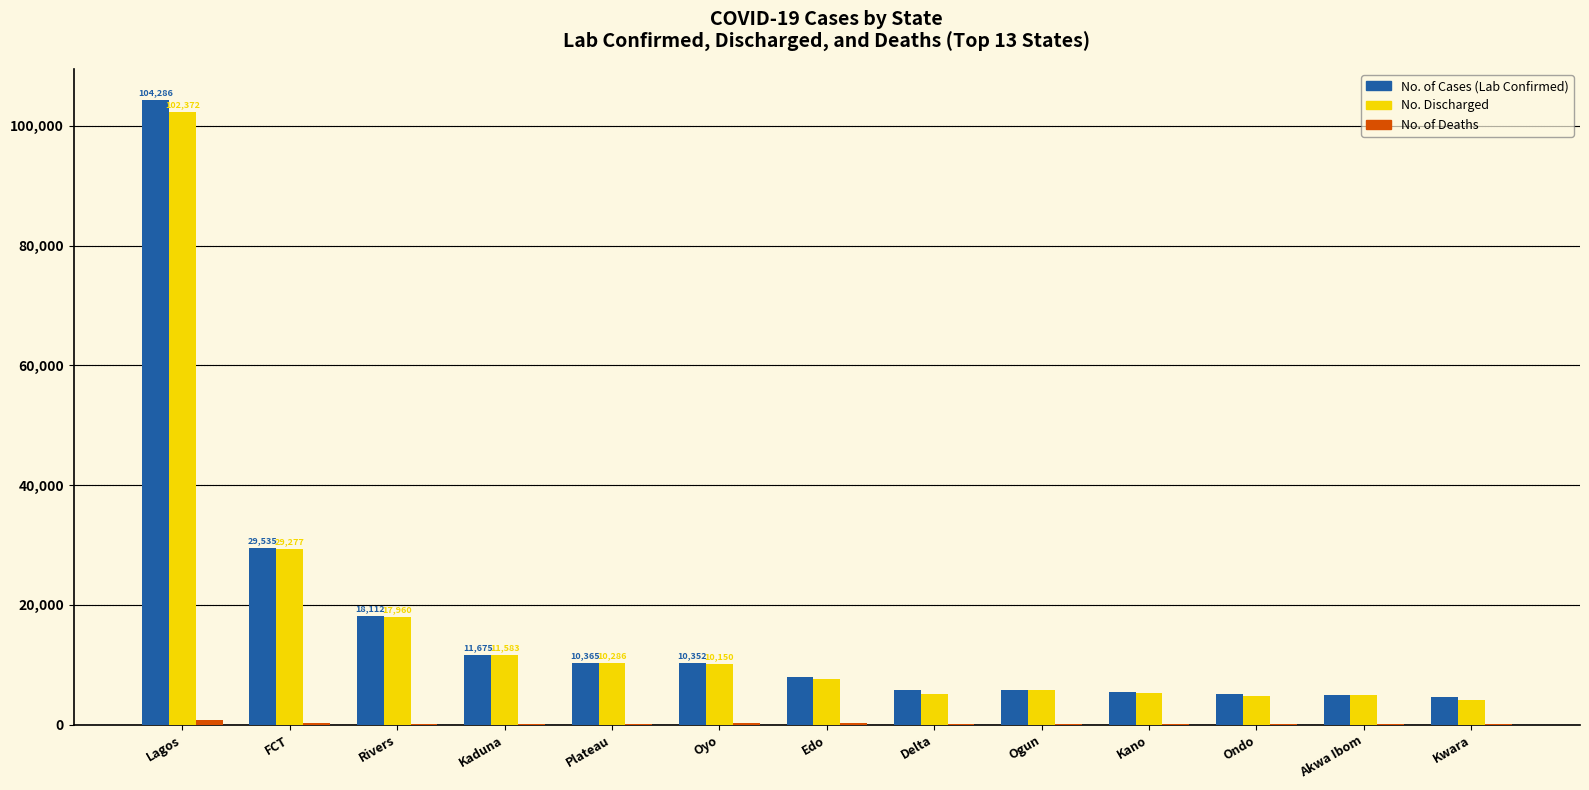

What is the maximum value shown in the chart?

104286